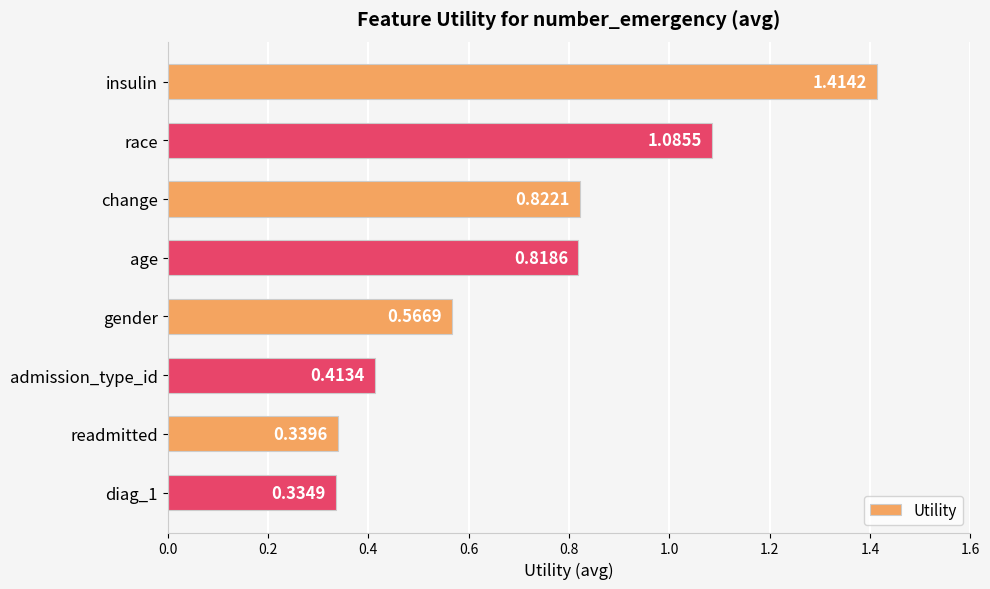

At which category does the chart reach its peak across all series?

insulin